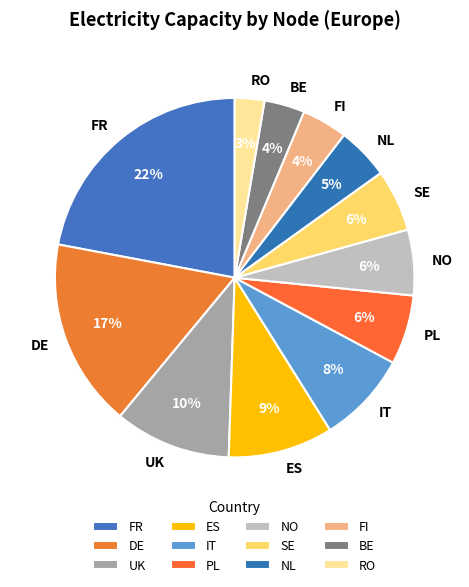

Approximately how many times larger is the value at NL compared to SE?

0.8